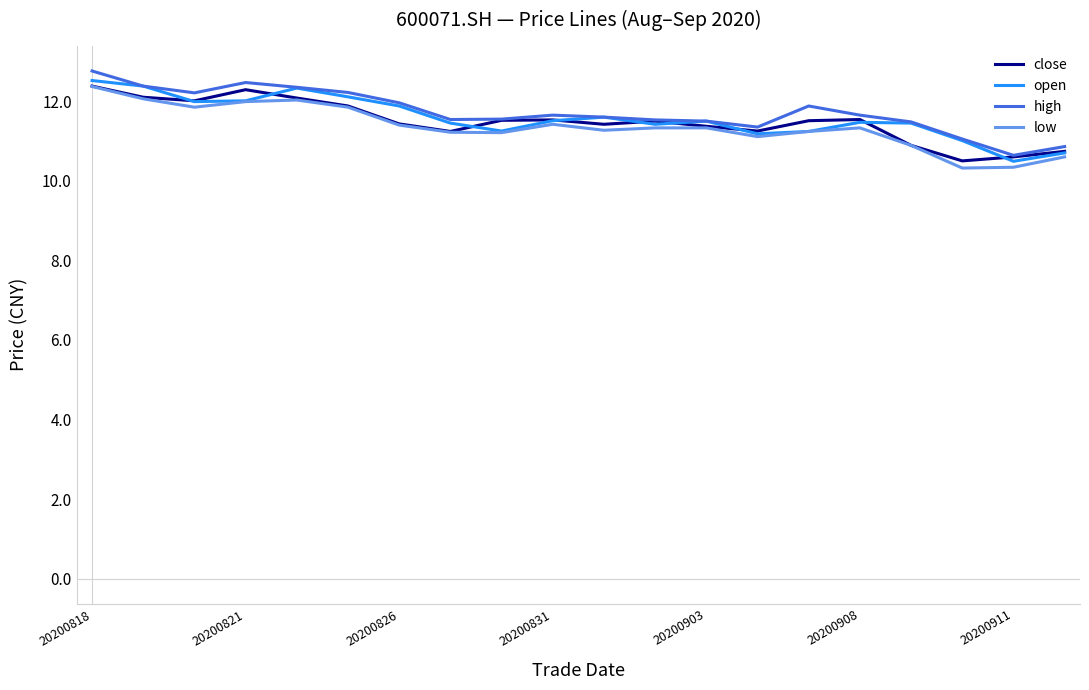

What is the difference between the second highest and second lowest values in the open series?

1.7